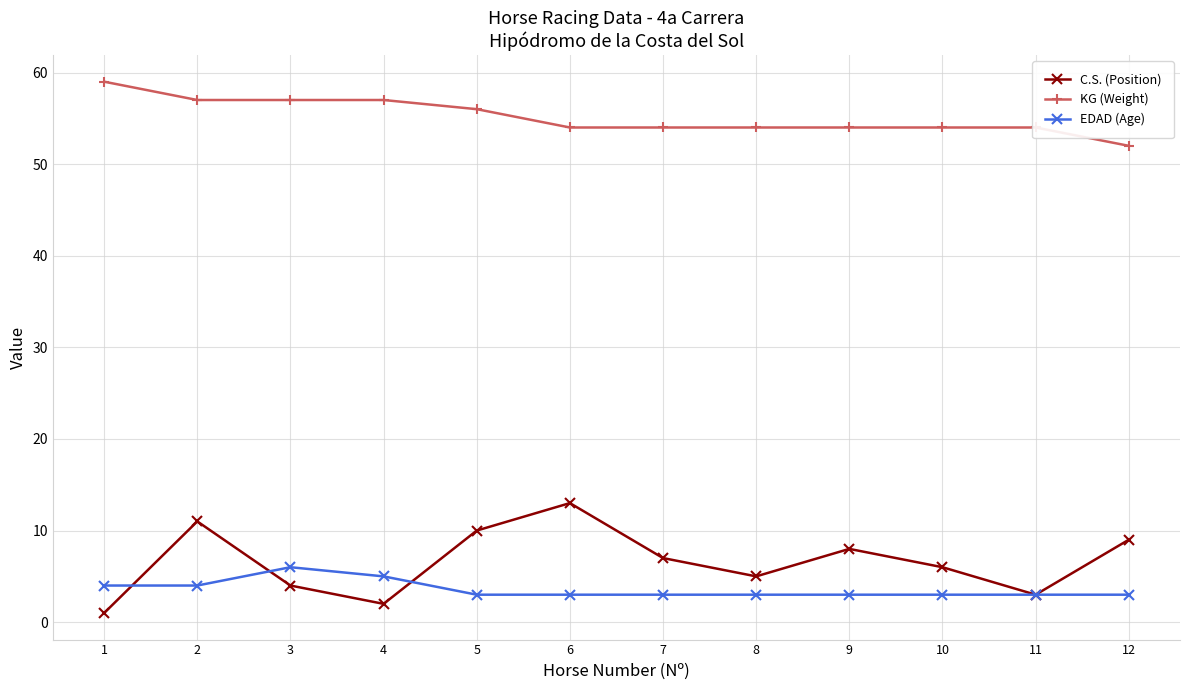

Which series changed the most between 2 and 10?

C.S. (Position)